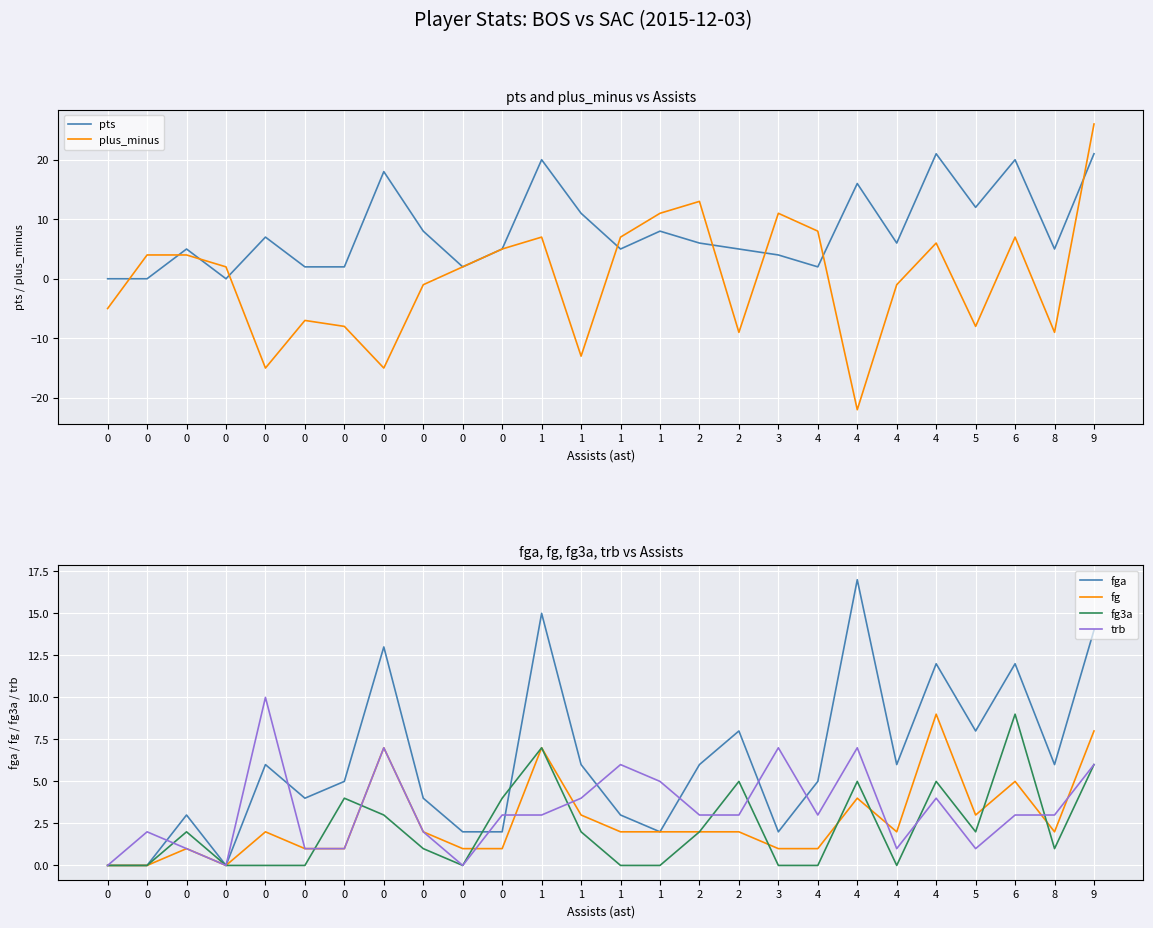

The value of trb at 5 is 1. True or false?

True